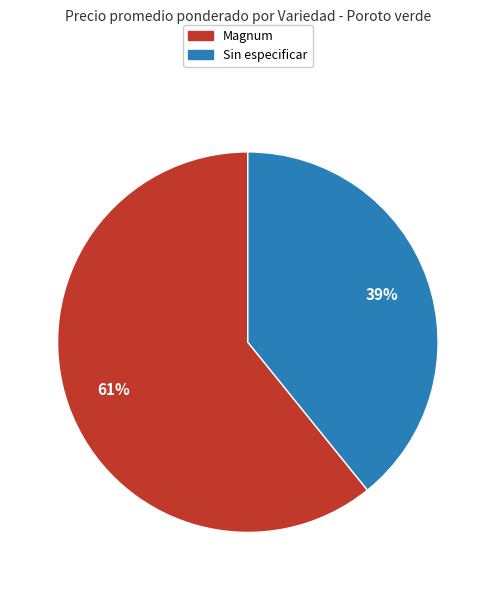

What percentage is the Sin especificar slice, to the nearest percent?

39%